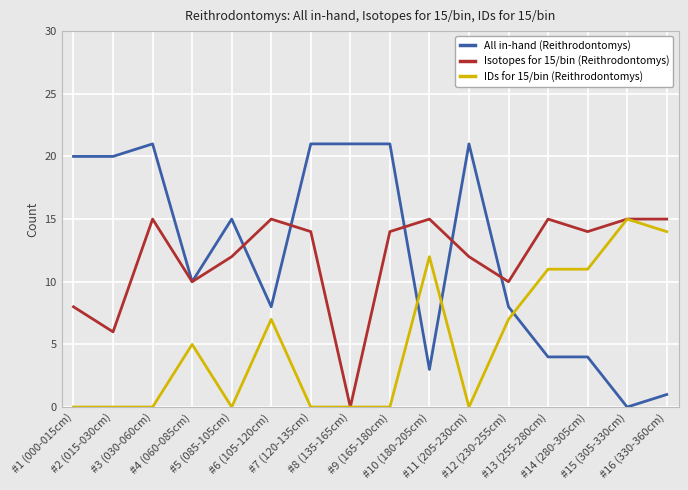

What position from the left is #6 (105-120cm)?

6